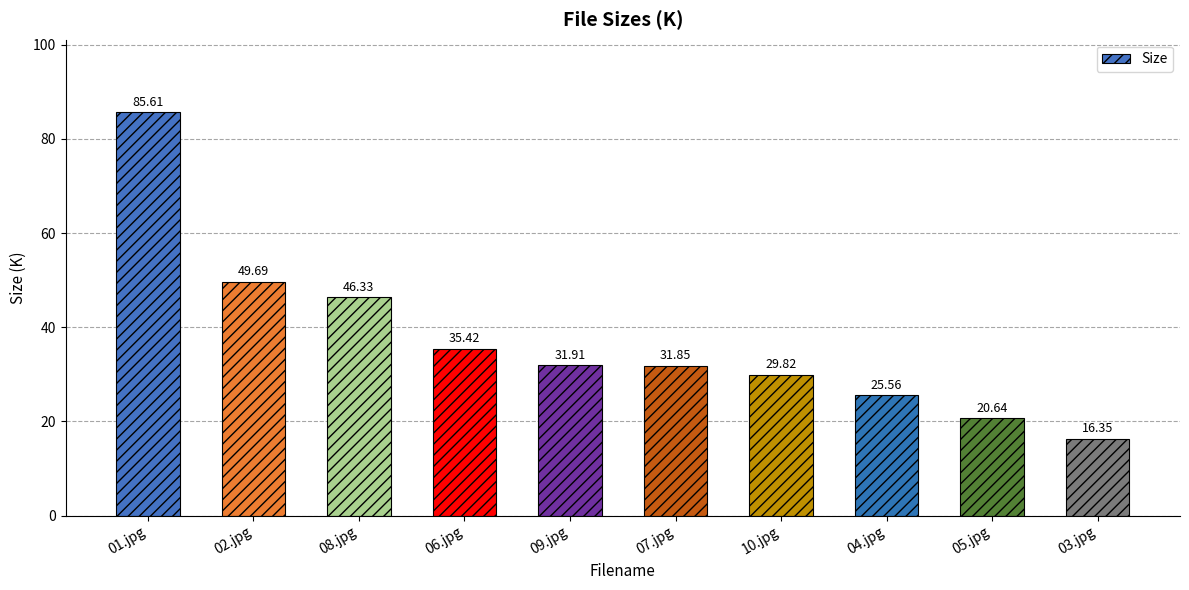

How many series are shown in this chart?

1